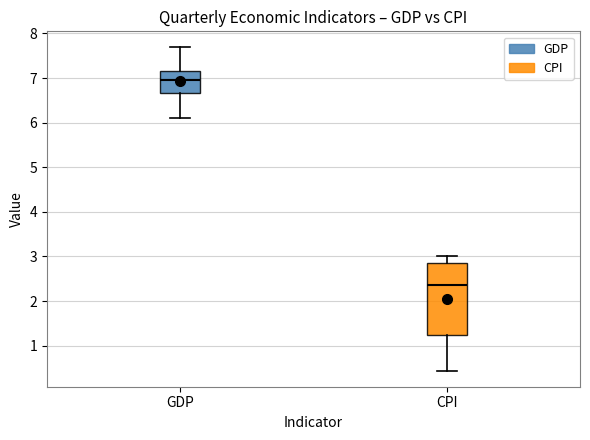

Reading left to right, transcribe this box plot: for each box, give where its median line is, the range the box spans, and where its two whiskers end, as read against the y-axis. The values are not printed on the chart, so give them approximately, as read against the axis.

GDP: median 7.0, box 6.7 to 7.1, whiskers 6.1 to 7.7
CPI: median 2.4, box 1.2 to 2.9, whiskers 0.4 to 3.0